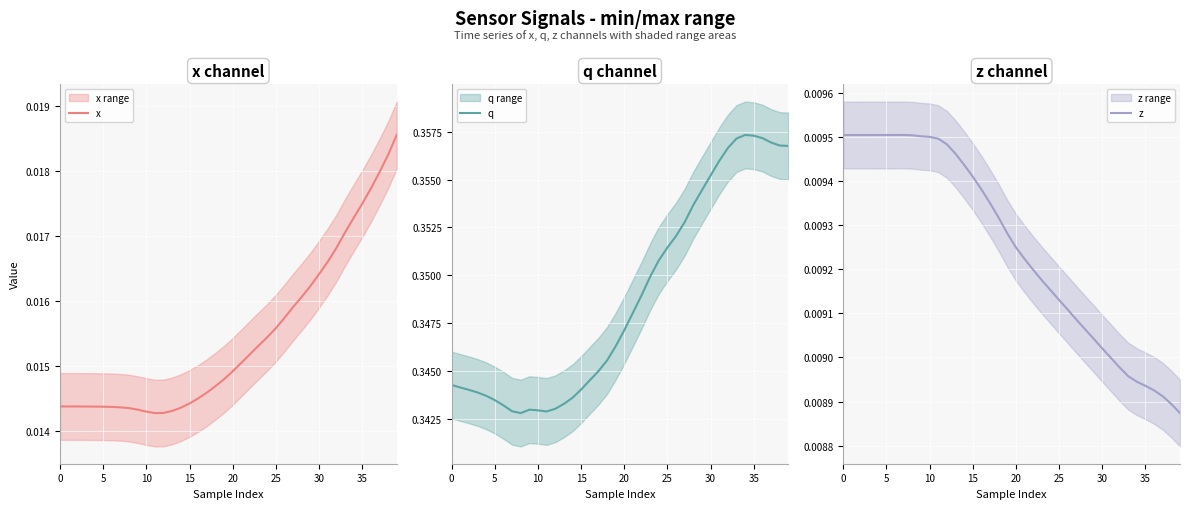

What is the total value across all series at 0?

0.4